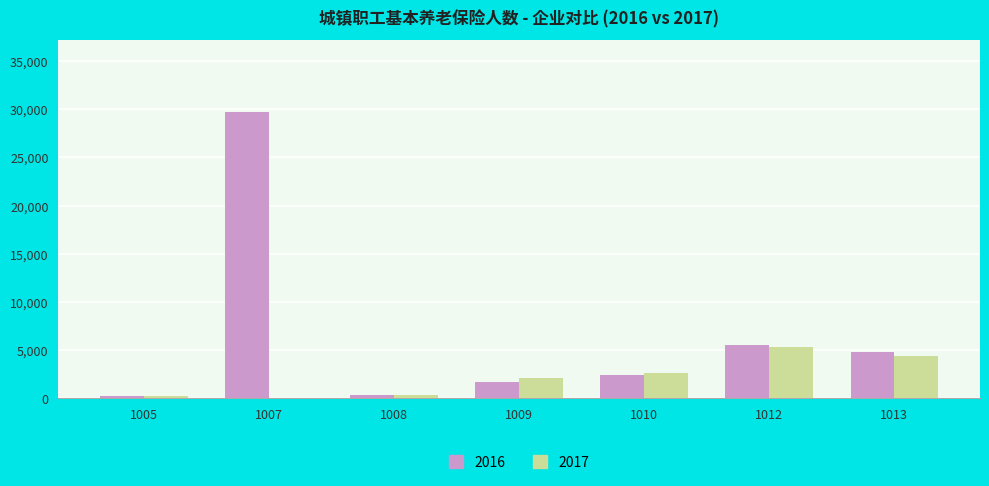

What is the greatest value displayed?

29722